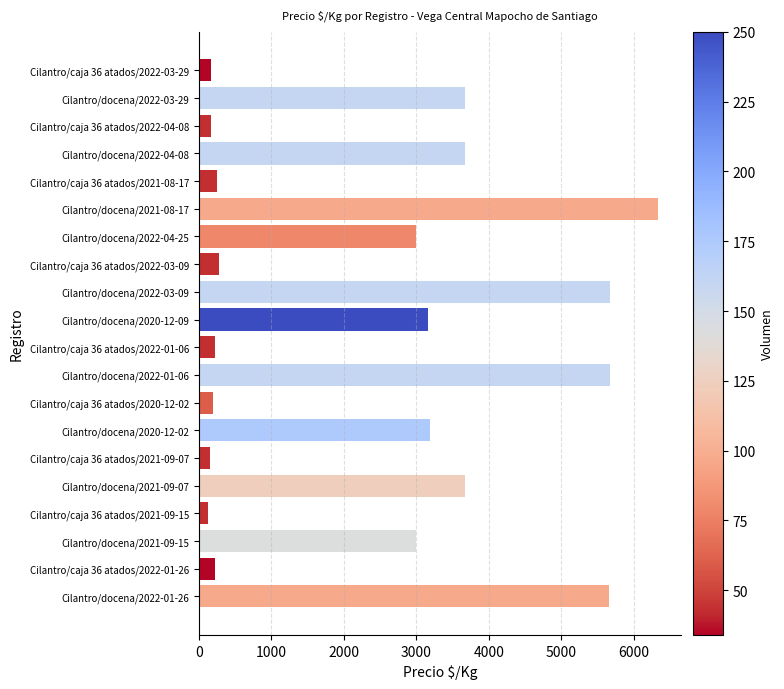

What is the sum of the values at Cilantro/docena/2021-08-17 and Cilantro/docena/2022-03-09?

12004